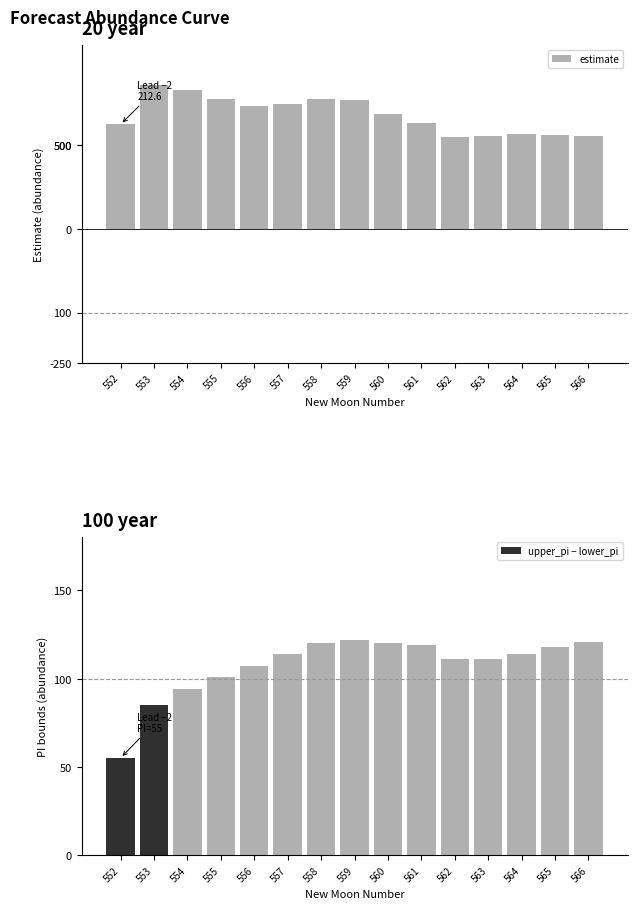

Reading left to right, transcribe all the data shown in this chart.

estimate: 552=62.6	553=86.0	554=83.4	555=77.5	556=73.5	557=75.0	558=77.5	559=77.3	560=68.7	561=63.2	562=55.2	563=55.4	564=56.6	565=56.2	566=55.9
upper_pi − lower_pi: 552=55.0	553=85.0	554=94.0	555=101.0	556=107.0	557=114.0	558=120.0	559=122.0	560=120.0	561=119.0	562=111.0	563=111.0	564=114.0	565=118.0	566=121.0